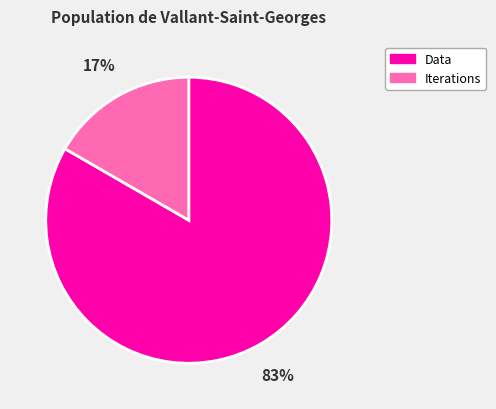

Which category has the smallest portion of the pie?

Iterations